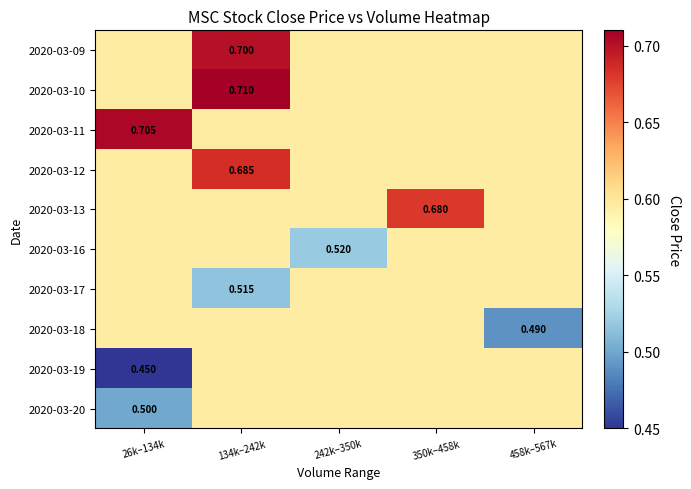

Which series changed the most between 350k–458k and 458k–567k?

2020-03-18